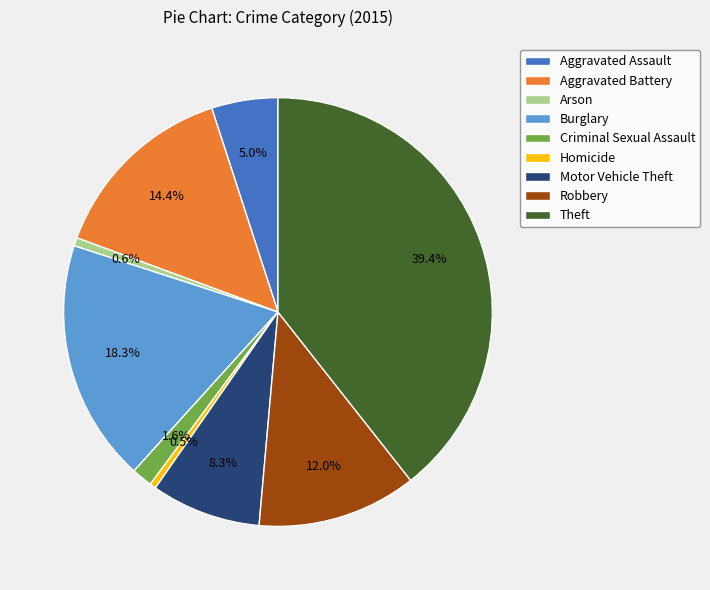

True or false: Aggravated Battery accounts for 14% of the total.

True